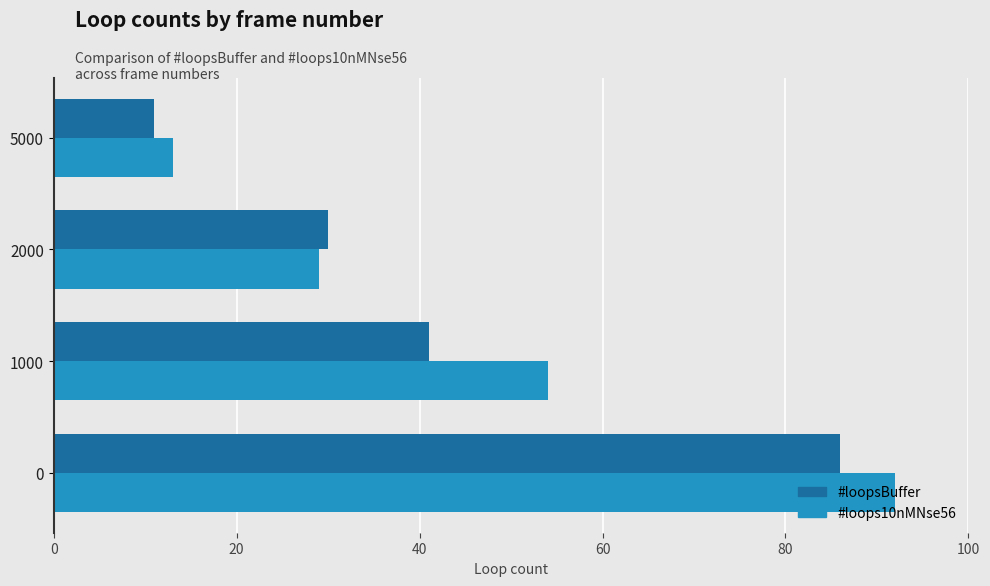

Which series has the largest range (max minus min)?

#loops10nMNse56